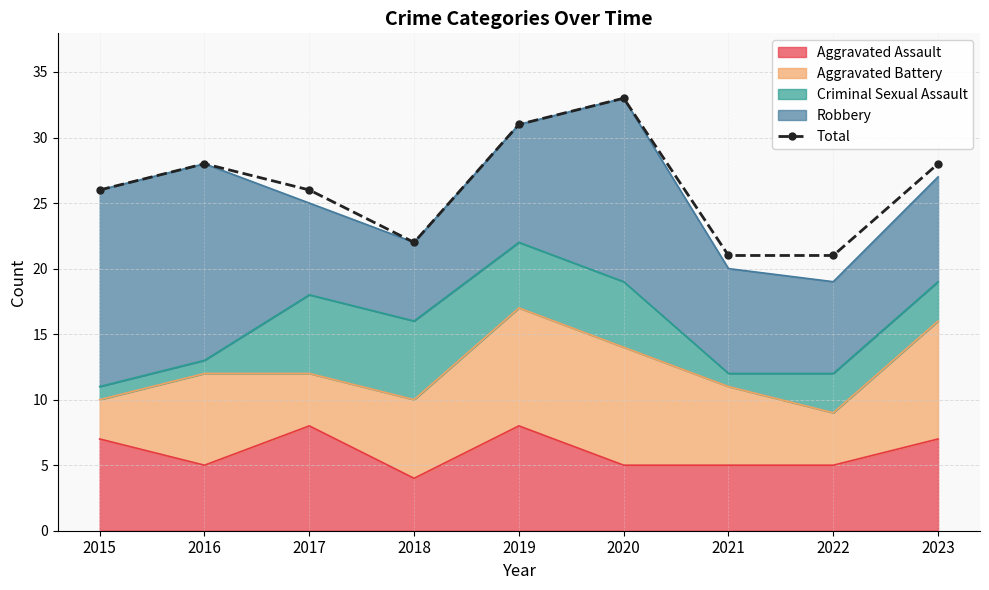

List the labels in order of value, smallest first.

2021, 2022, 2018, 2015, 2017, 2016, 2023, 2019, 2020